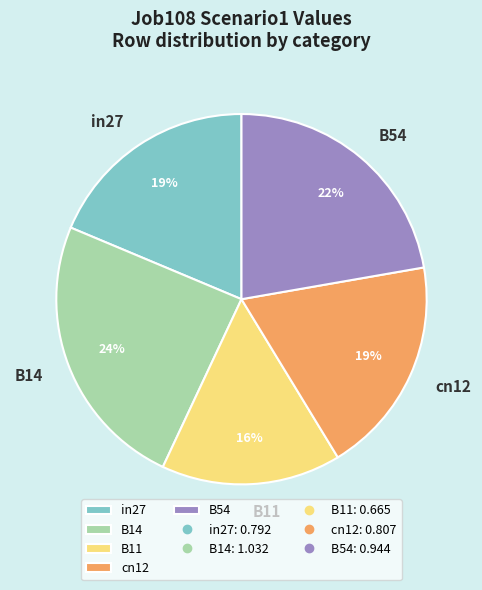

What percentage is the in27 slice, to the nearest percent?

19%